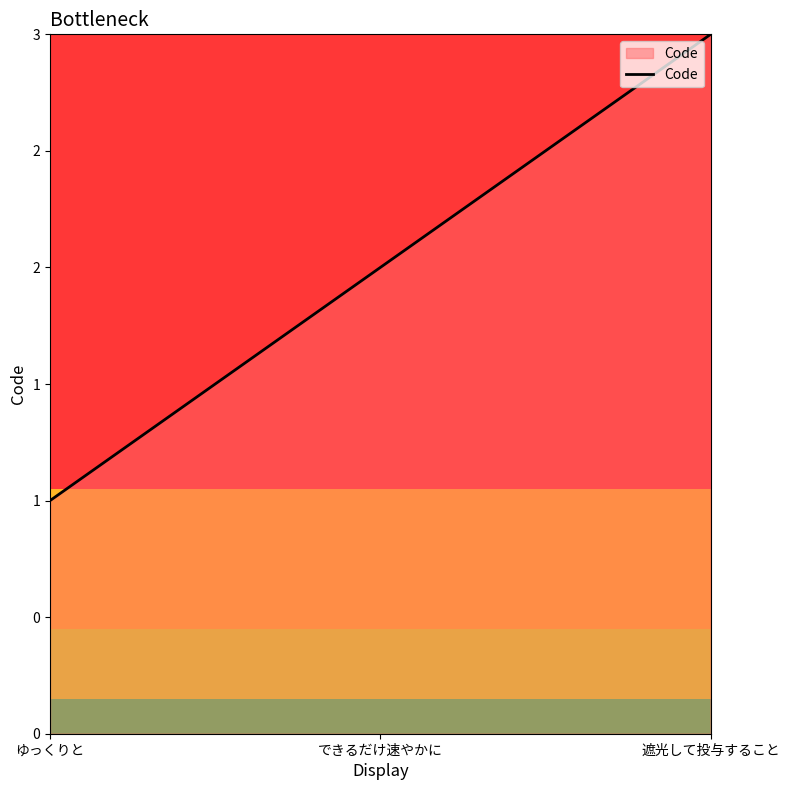

Reading left to right, extract all data points from this chart.

1	2	3